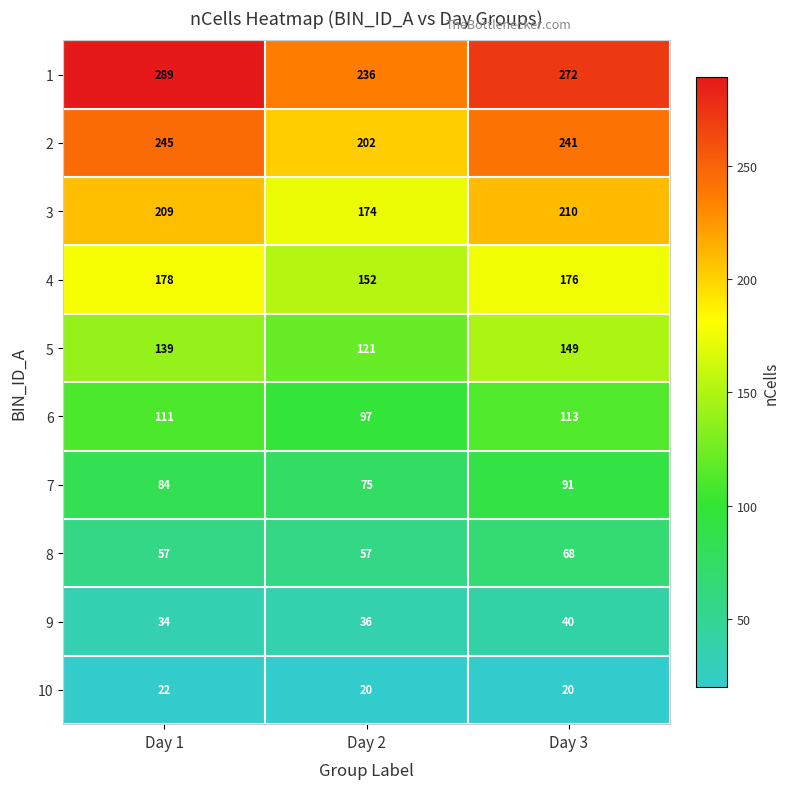

Where is 5 nearest to the value 135?

Day 1